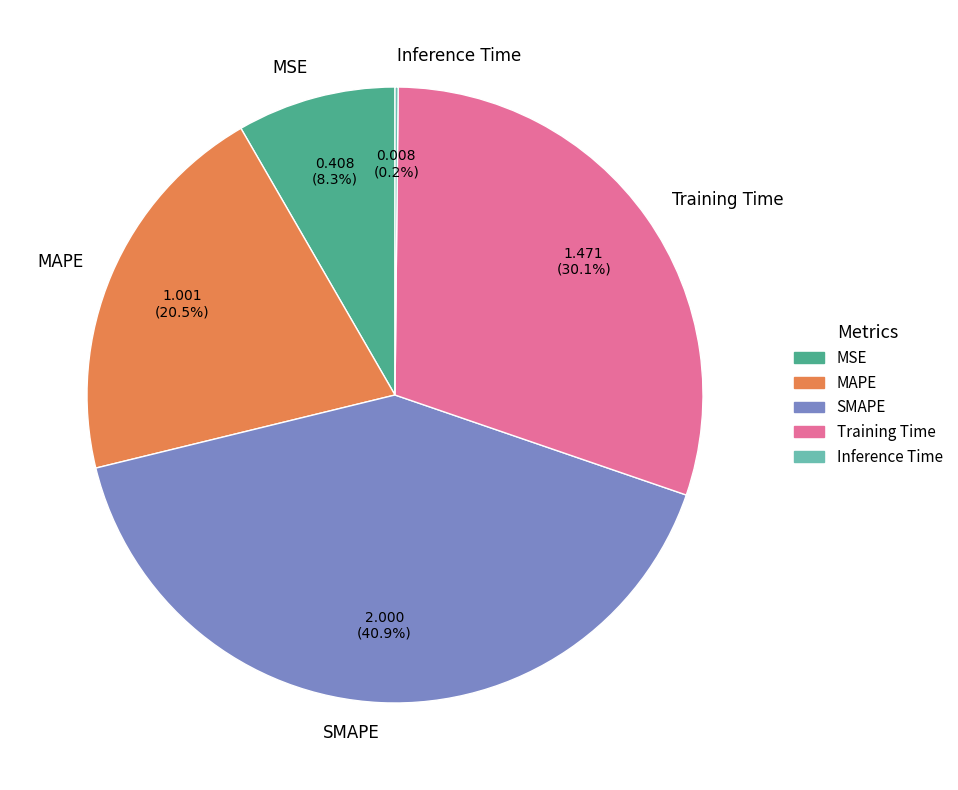

Which has a higher value, MSE or MAPE?

MAPE